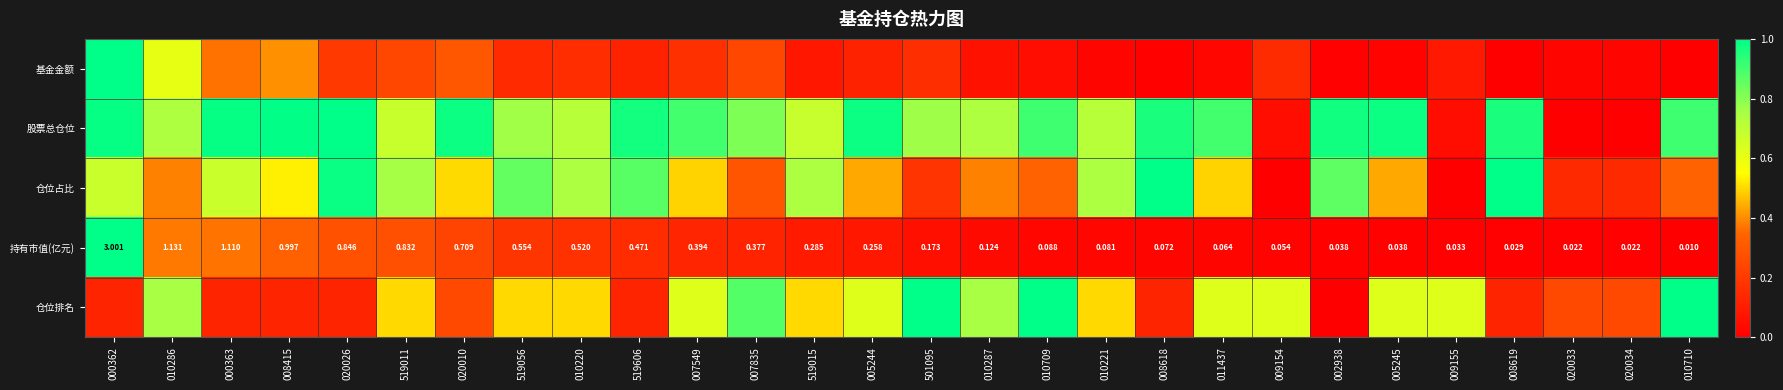

What is the total value across all series at 010221?

2.0